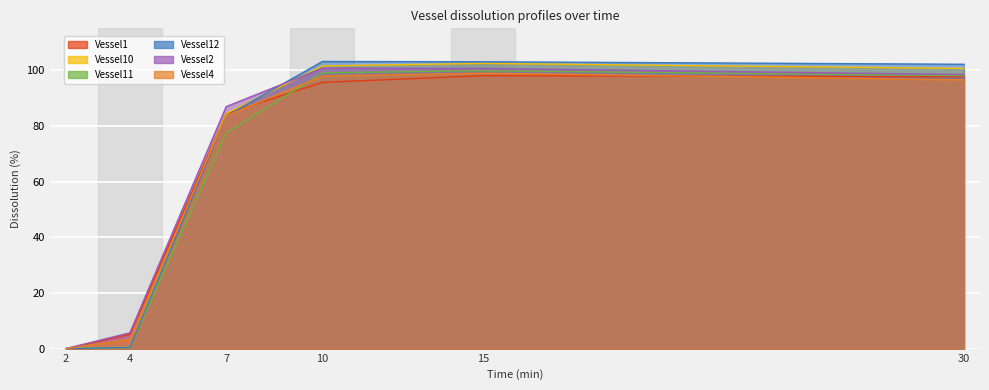

What is the sum of all Vessel2 values?

392.3